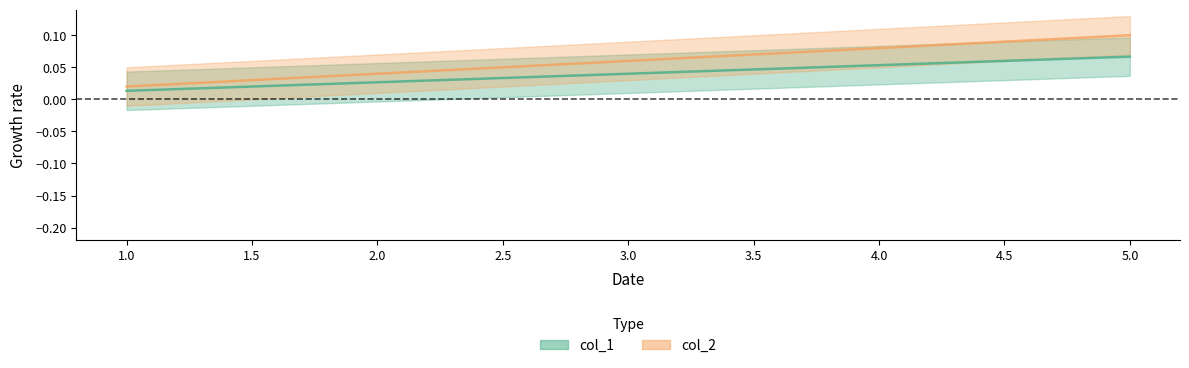

Reading left to right, list all the values displayed in this chart.

col_1: 1=0.0	2=0.0	3=0.0	4=0.1	5=0.1
col_2: 1=0.0	2=0.0	3=0.1	4=0.1	5=0.1